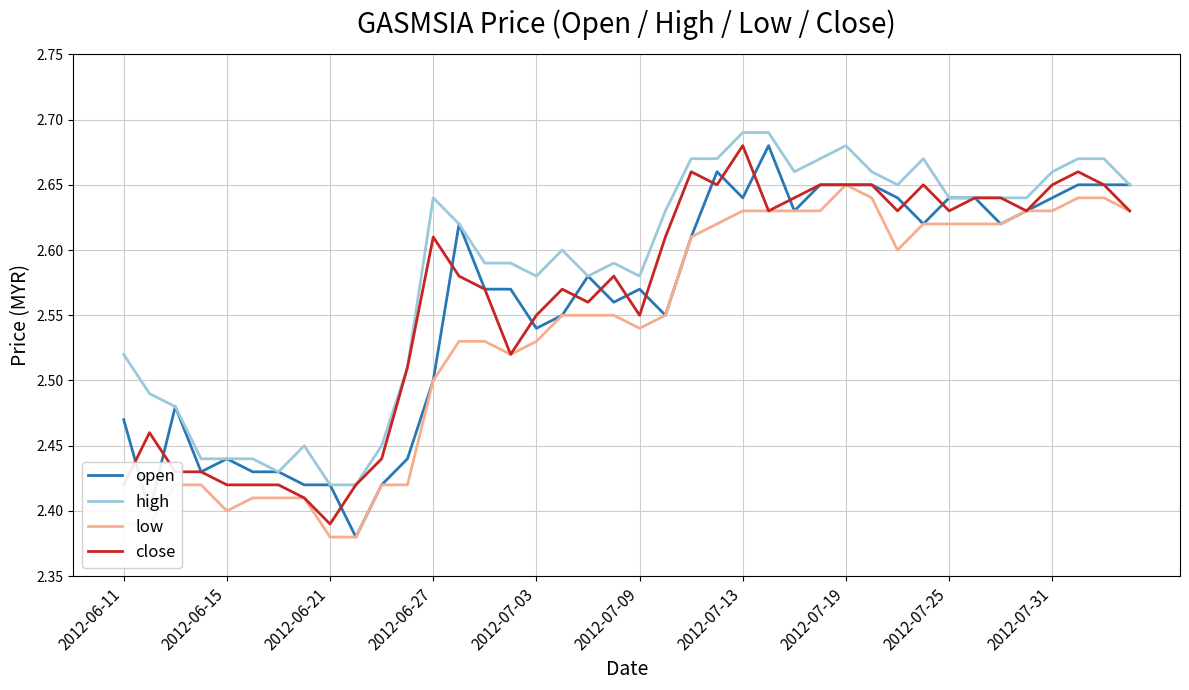

Which series has the largest total across all categories?

high